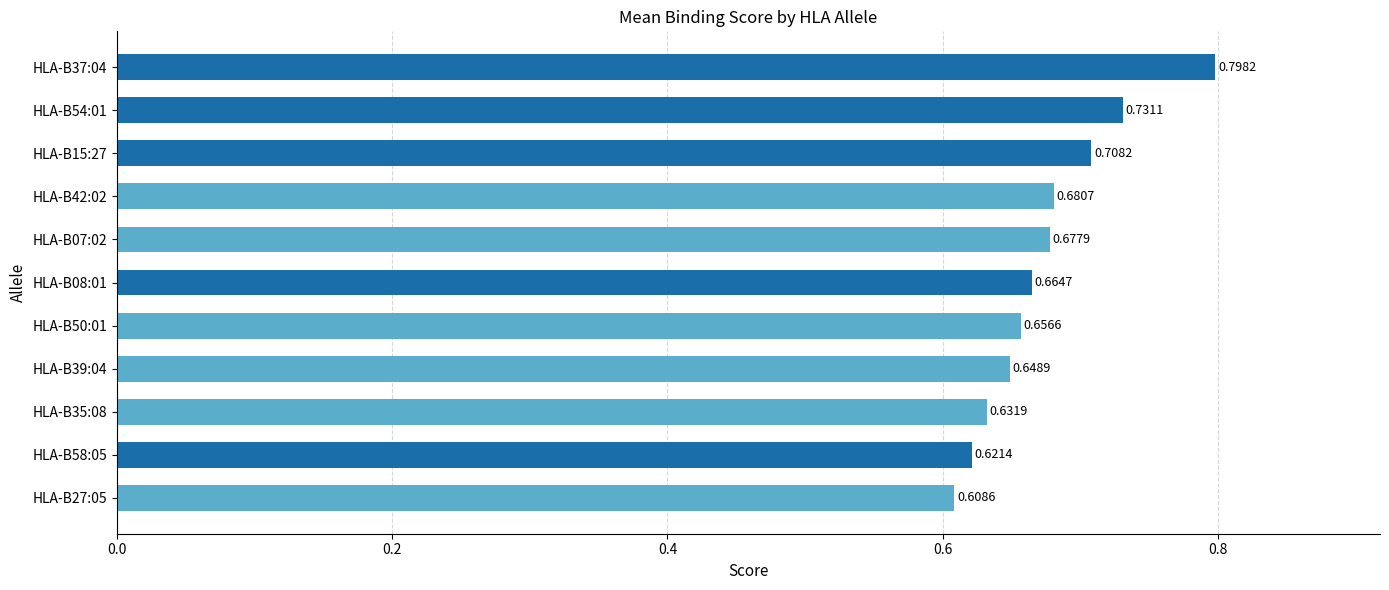

List the labels in order of value, smallest first.

HLA-B27:05, HLA-B58:05, HLA-B35:08, HLA-B39:04, HLA-B50:01, HLA-B08:01, HLA-B07:02, HLA-B42:02, HLA-B15:27, HLA-B54:01, HLA-B37:04